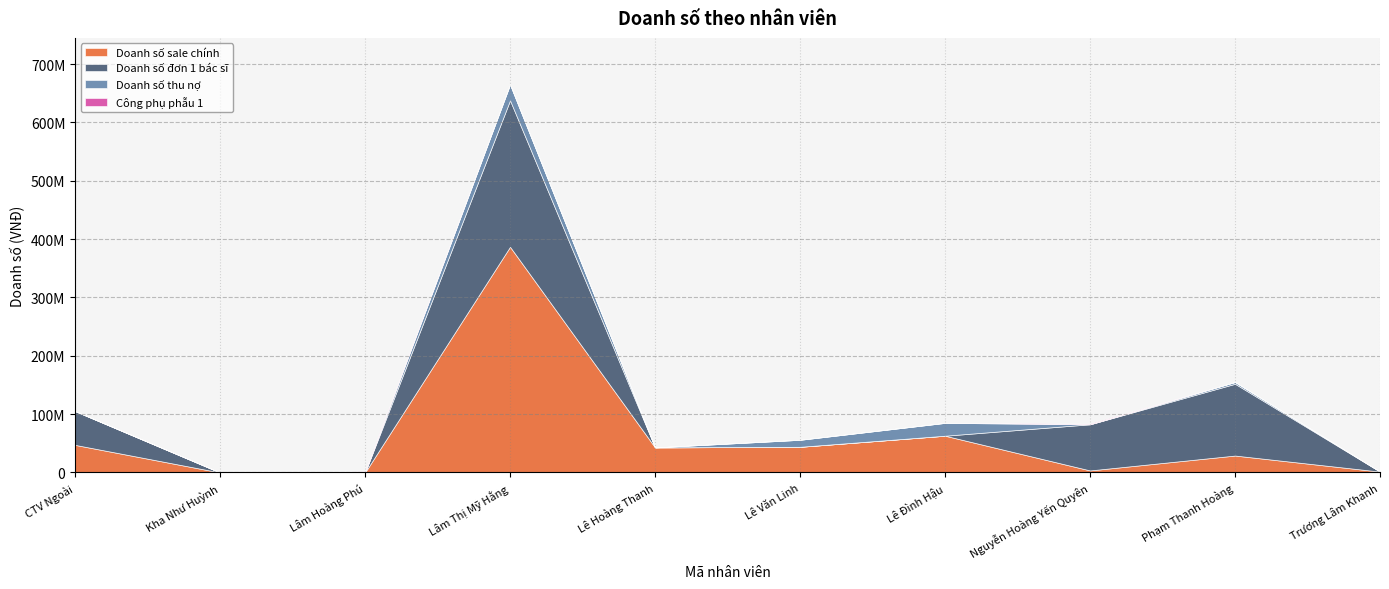

What is the difference between the maximum and minimum values in the Doanh số thu nợ series?

27200000